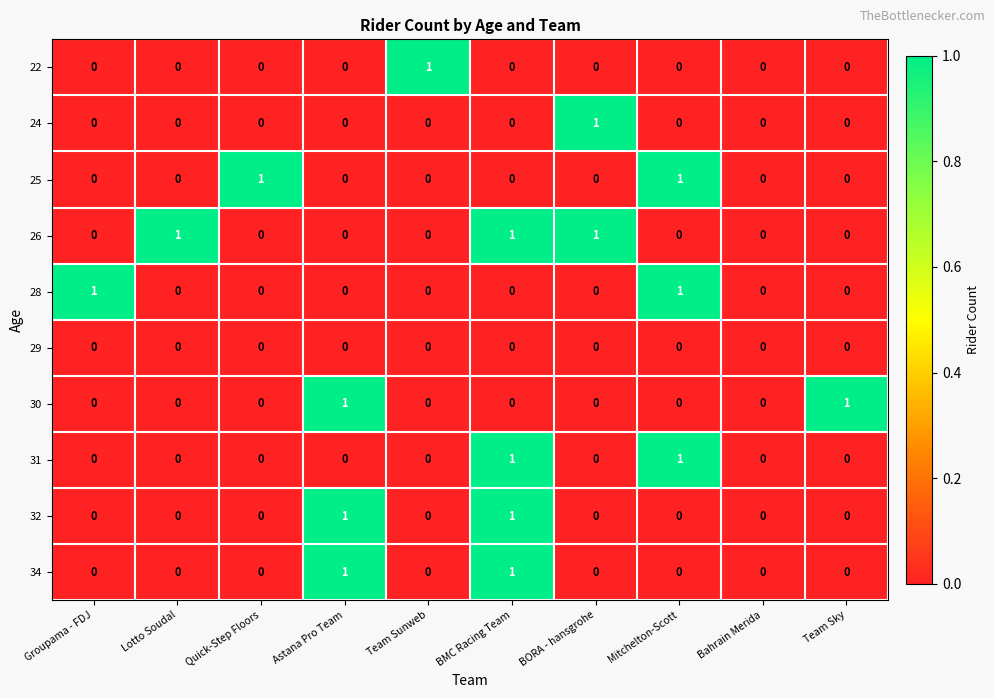

Between Lotto Soudal and Bahrain Merida, which series saw the biggest shift?

26